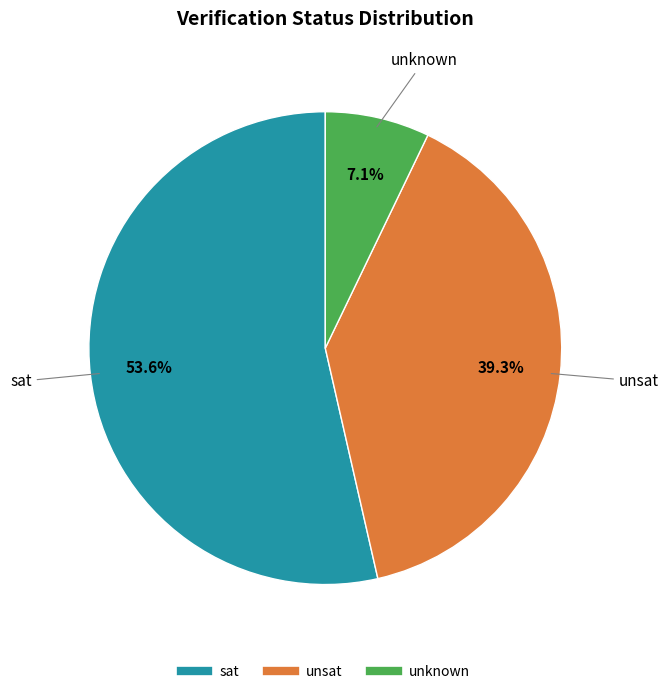

How many segments does this pie chart have?

3